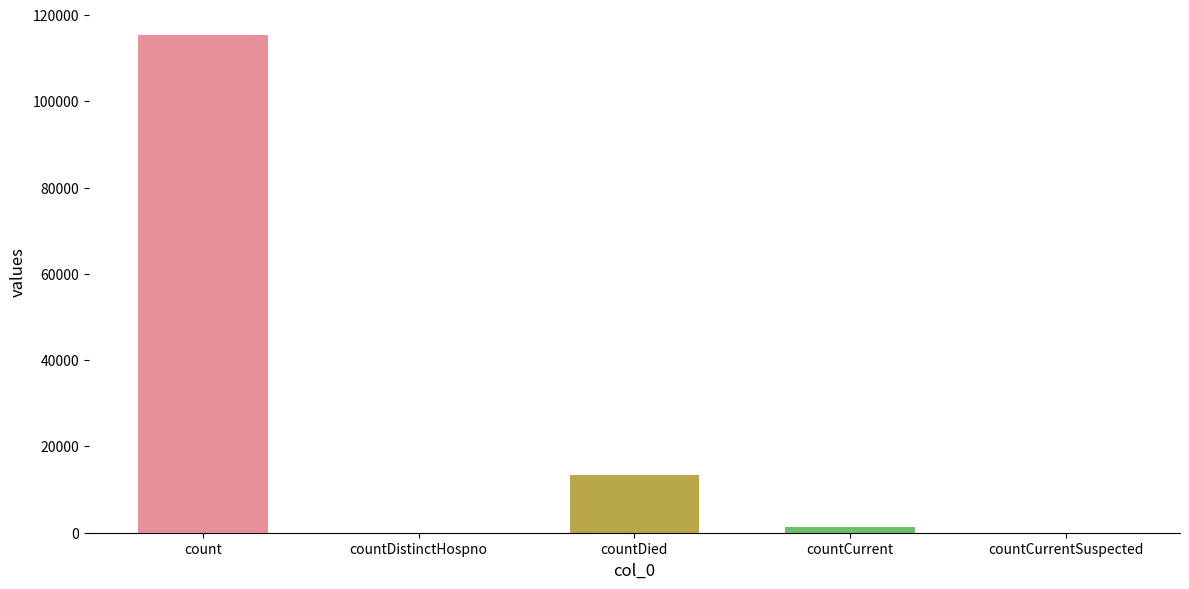

Where does the data first go above 1383?

count